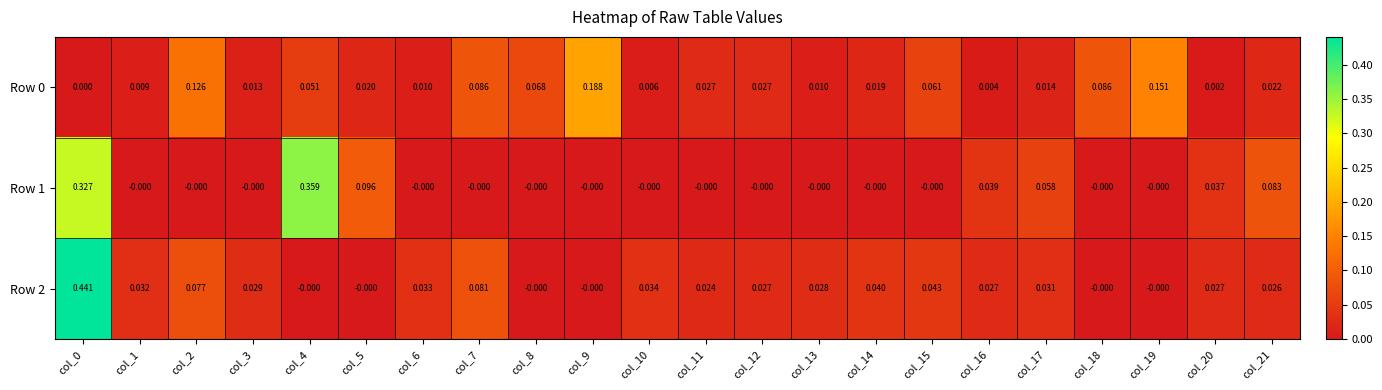

Is the value of Row 1 at col_21 greater than the value of Row 2 at col_2?

Yes